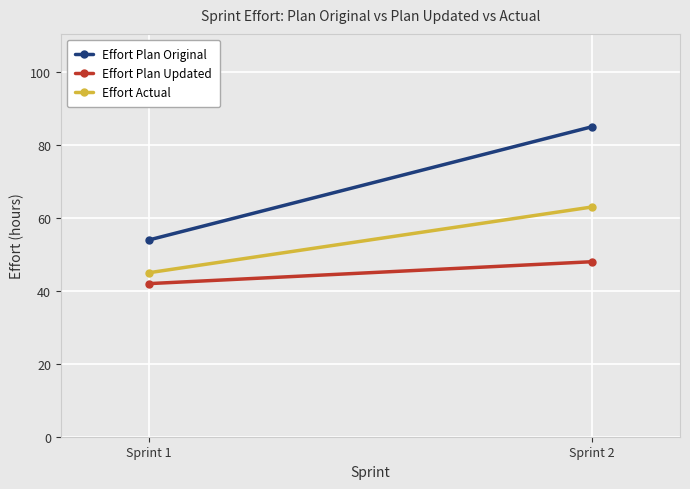

What is the total value across all series at Sprint 1?

141